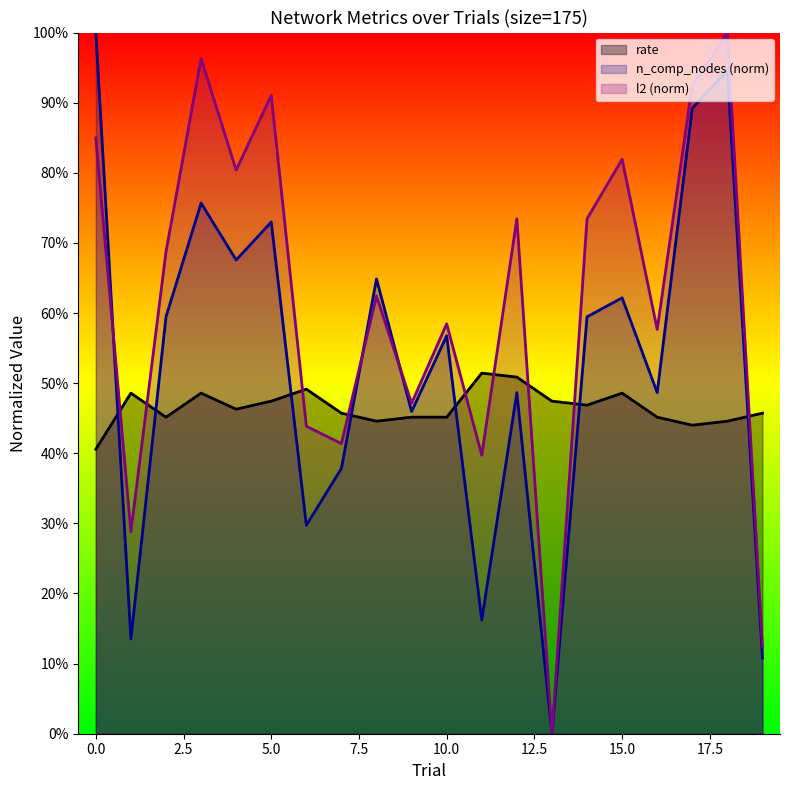

Is the value of l2 at 1 greater than the value of n_comp_nodes at 16?

No